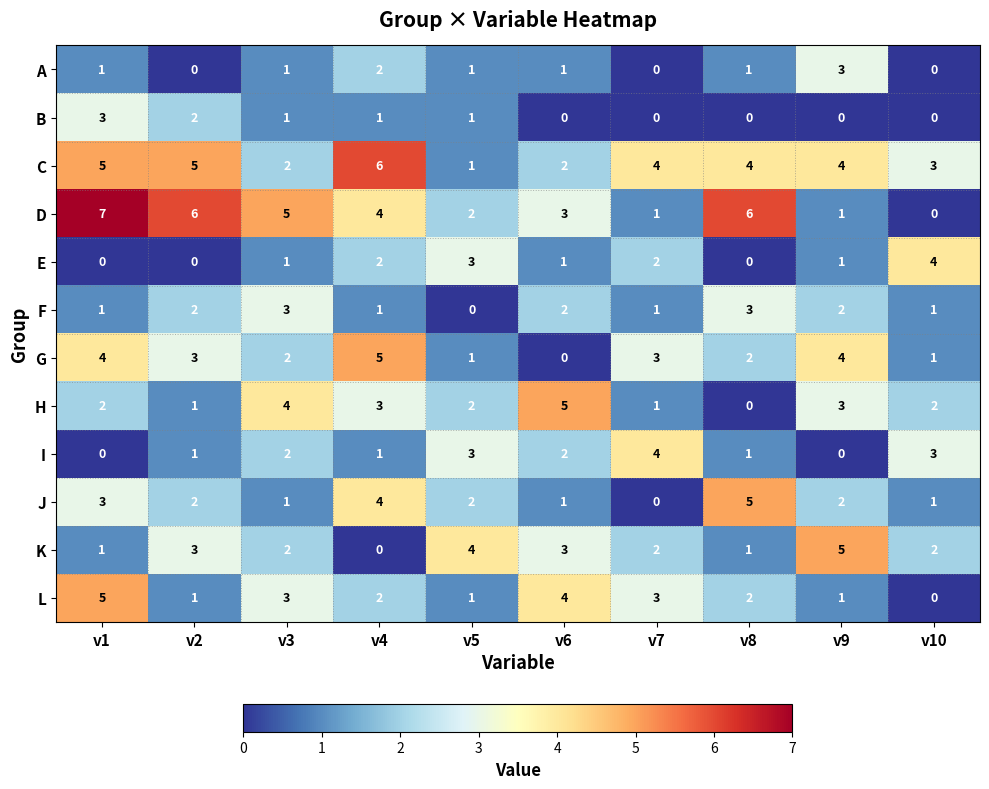

What is the sum of the G values at v7 and v2?

6